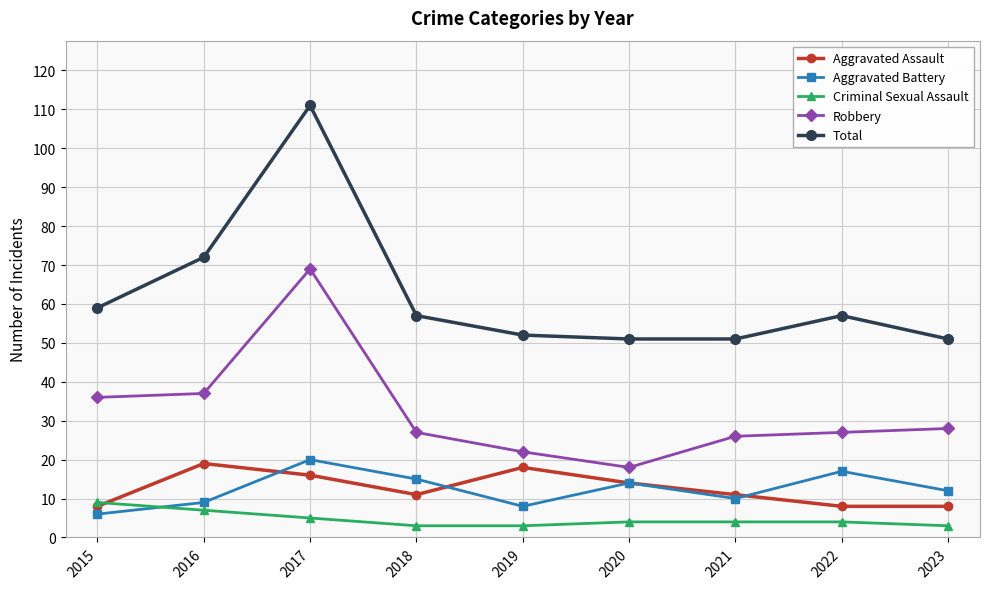

What is the value of the Criminal Sexual Assault point at the 1st from the left?

9